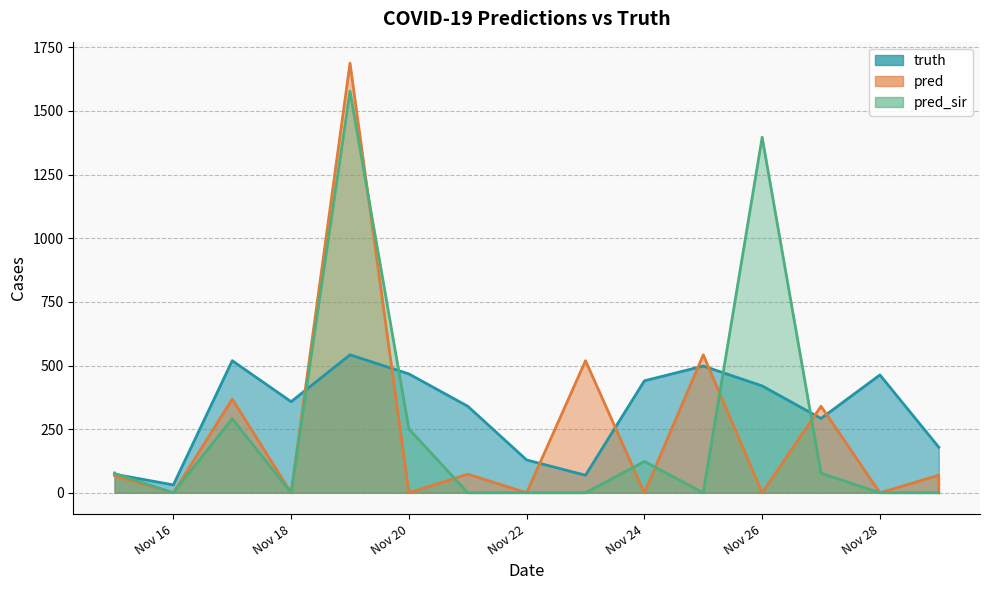

What is the value of the pred point at the 1st from the left?

78.3